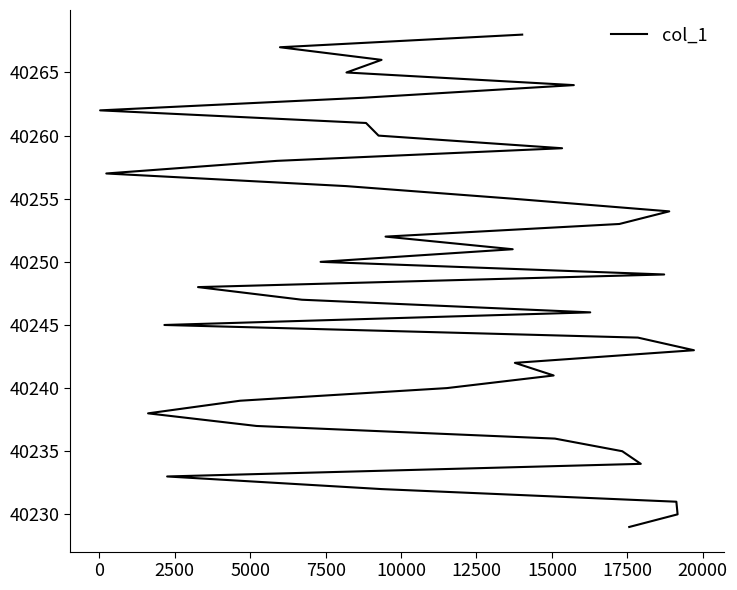

What is the smallest value displayed?

40229